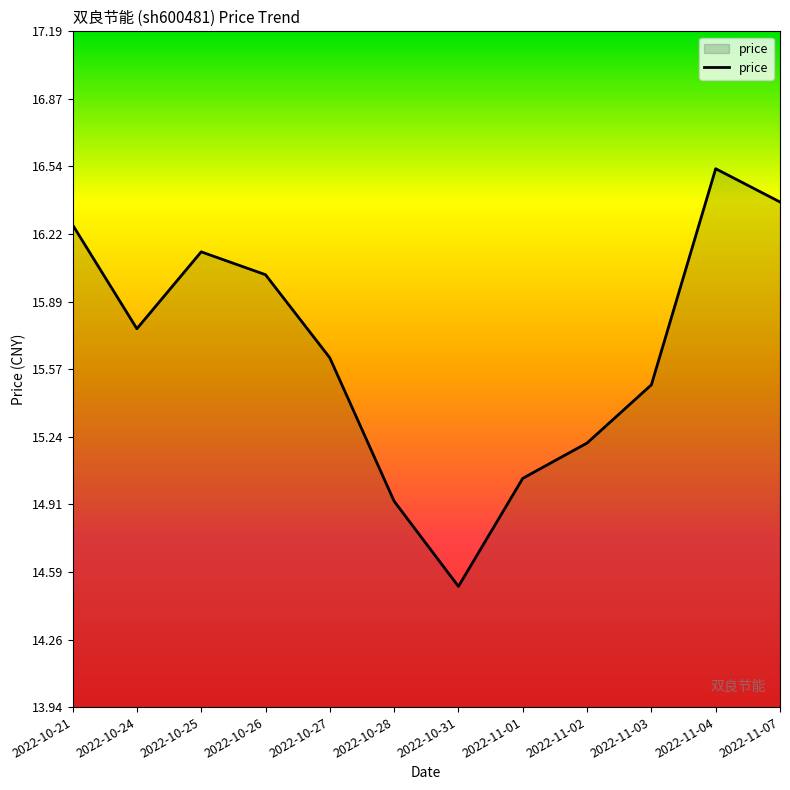

At which label is the value closest to 15?

2022-11-01